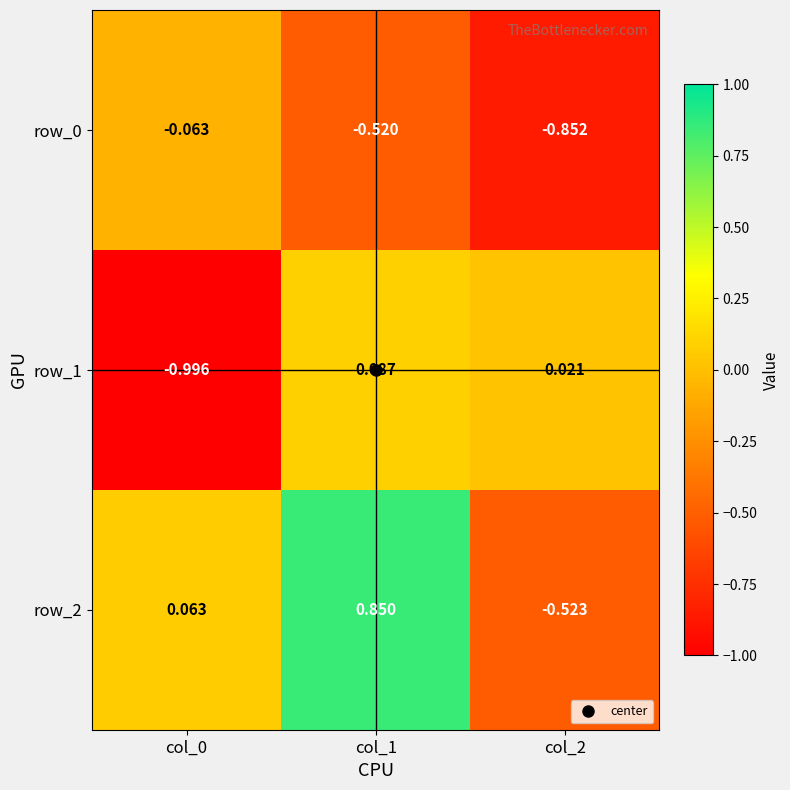

At which label does row_1 first exceed 0?

col_1